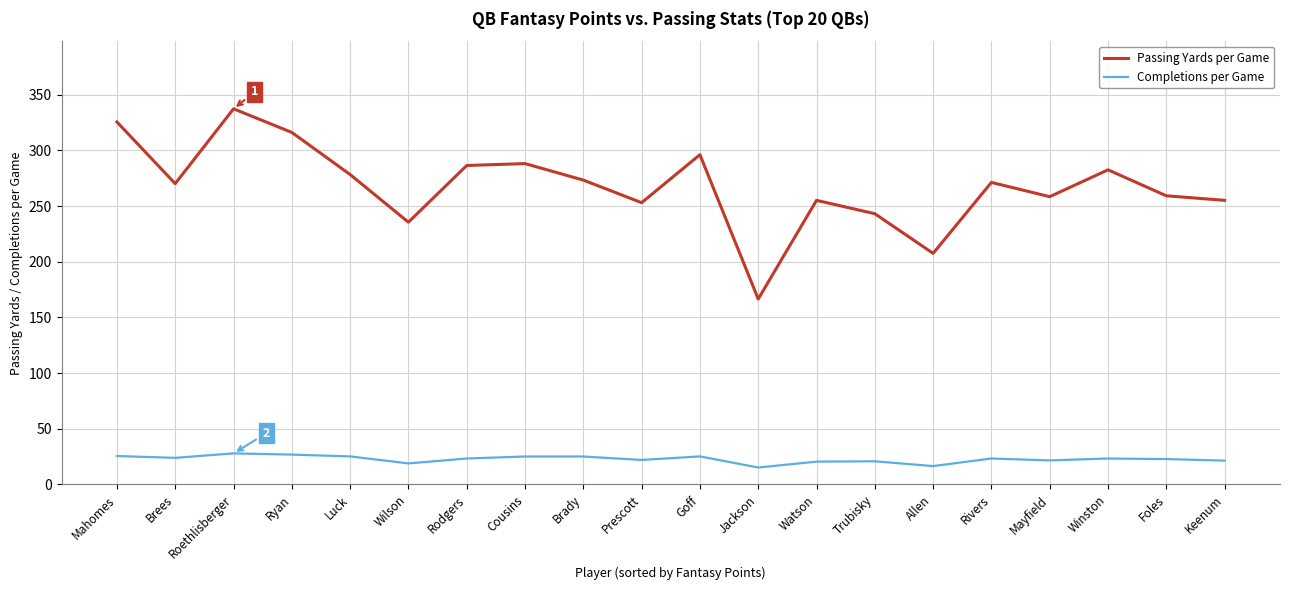

What is the sum of all Passing Yards per Game values?

5358.3